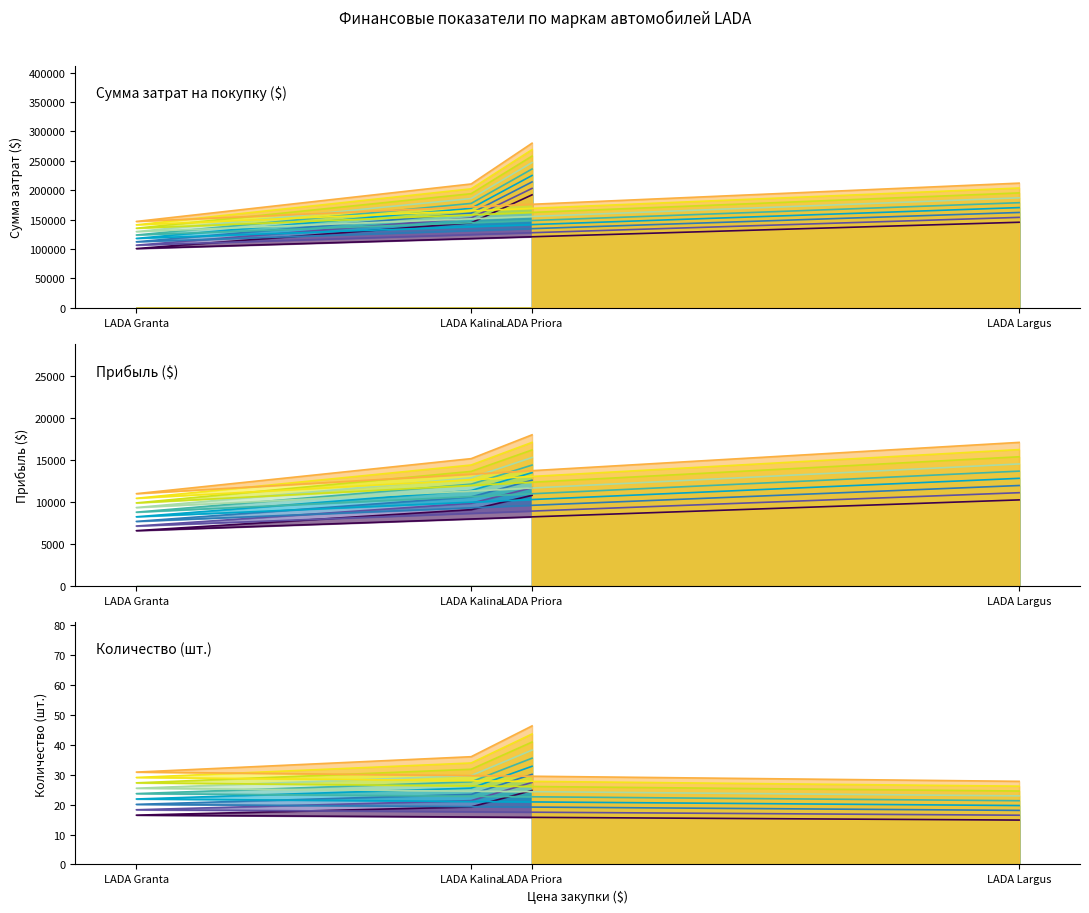

Which label corresponds to the largest value in the chart?

LADA Priora